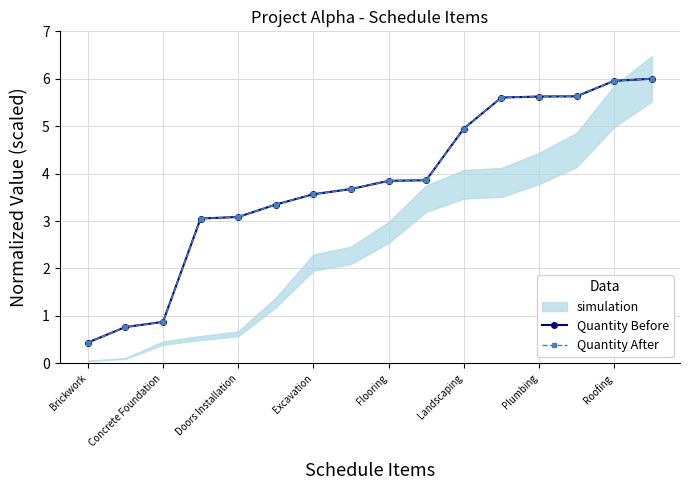

True or false: Quantity After and Quantity Before cross at least once.

False